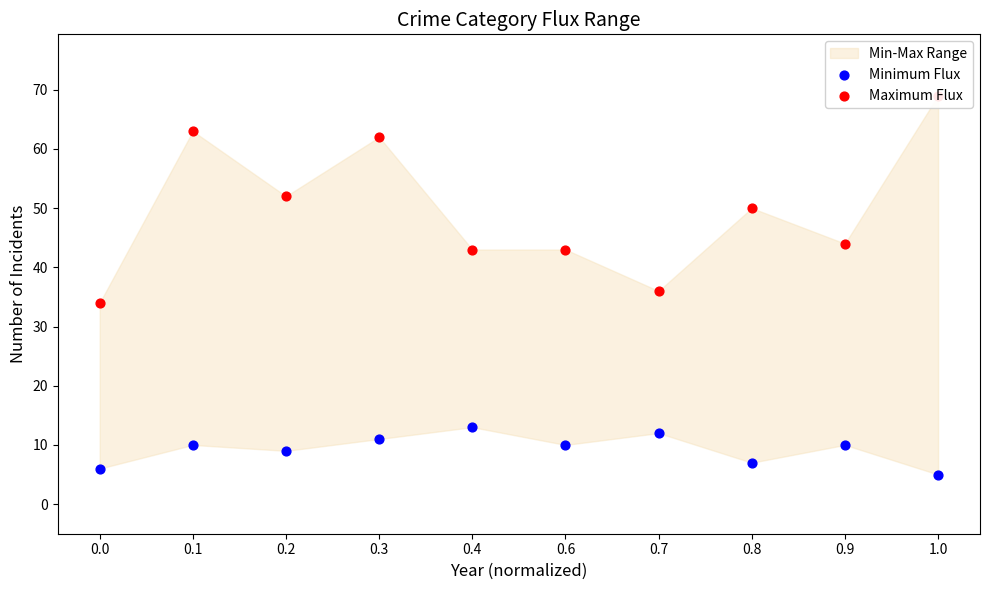

At which category is the sum across all series the highest?

1.0